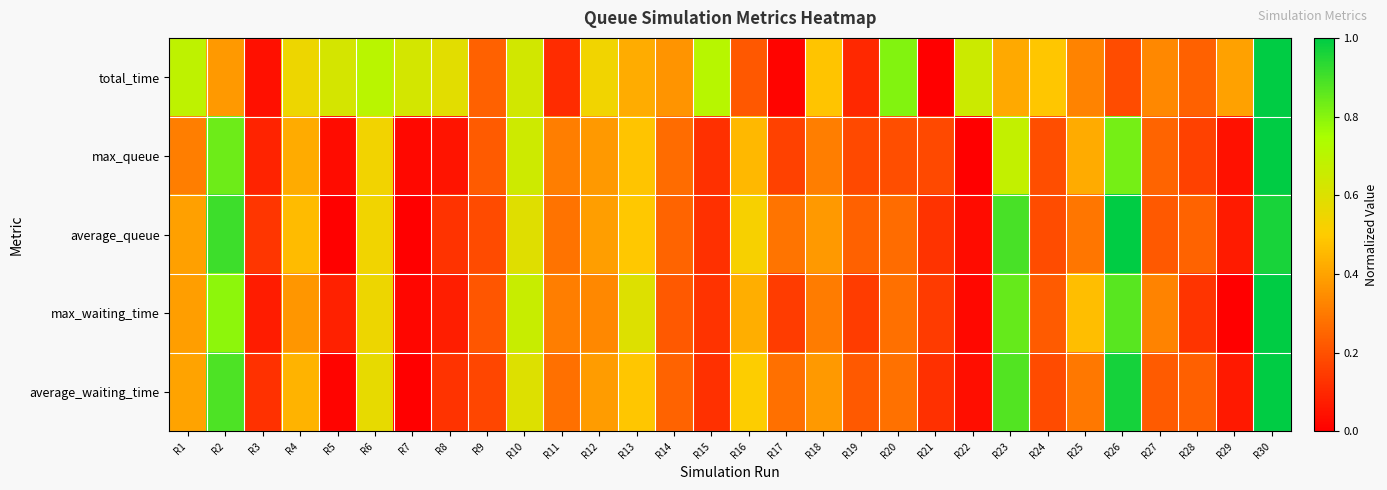

Which series has the largest total across all categories?

total_time